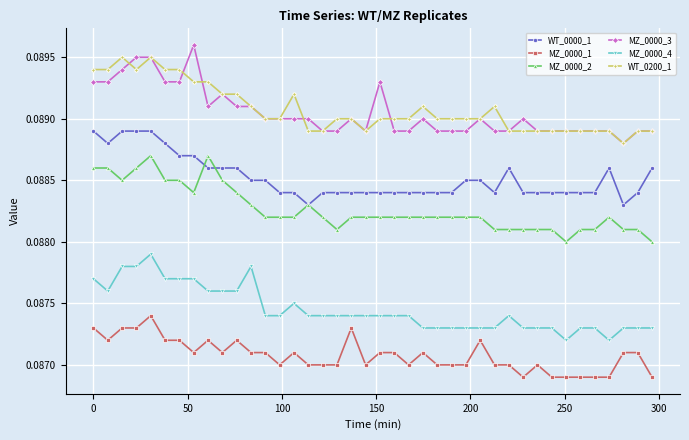

True or false: MZ_0000_2 and WT_0200_1 intersect in this chart.

False